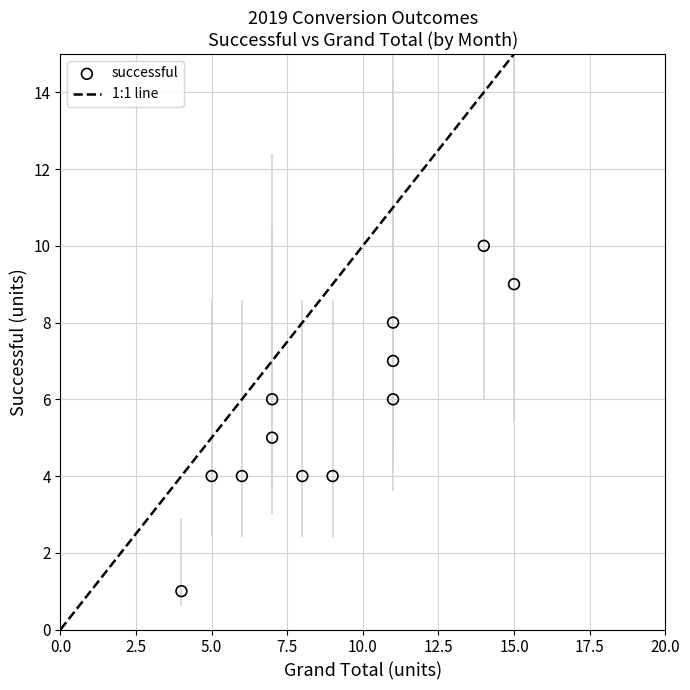

What is the range of X values (max minus min)?

11